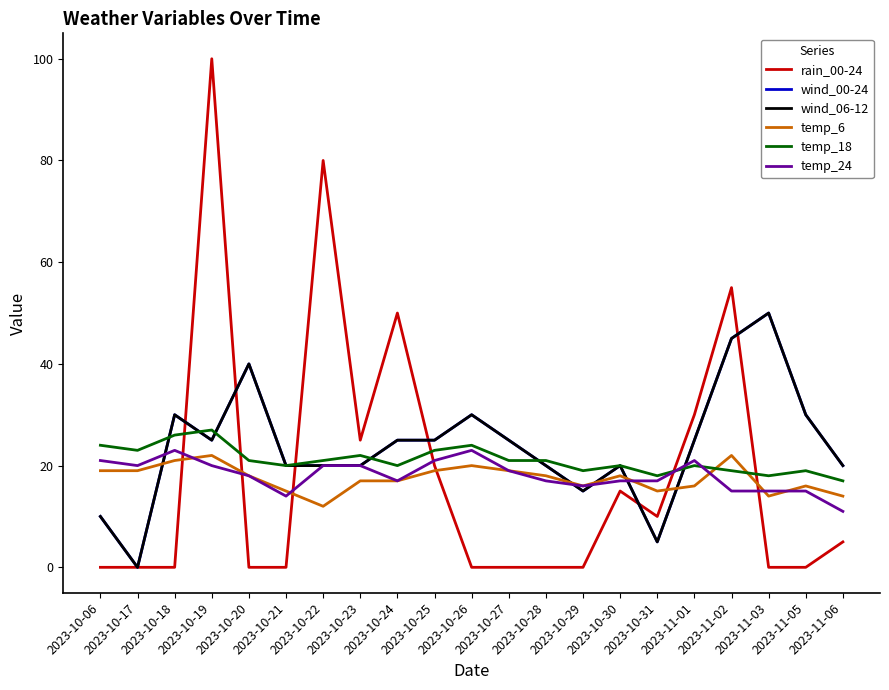

Does the chart have visible grid lines?

No